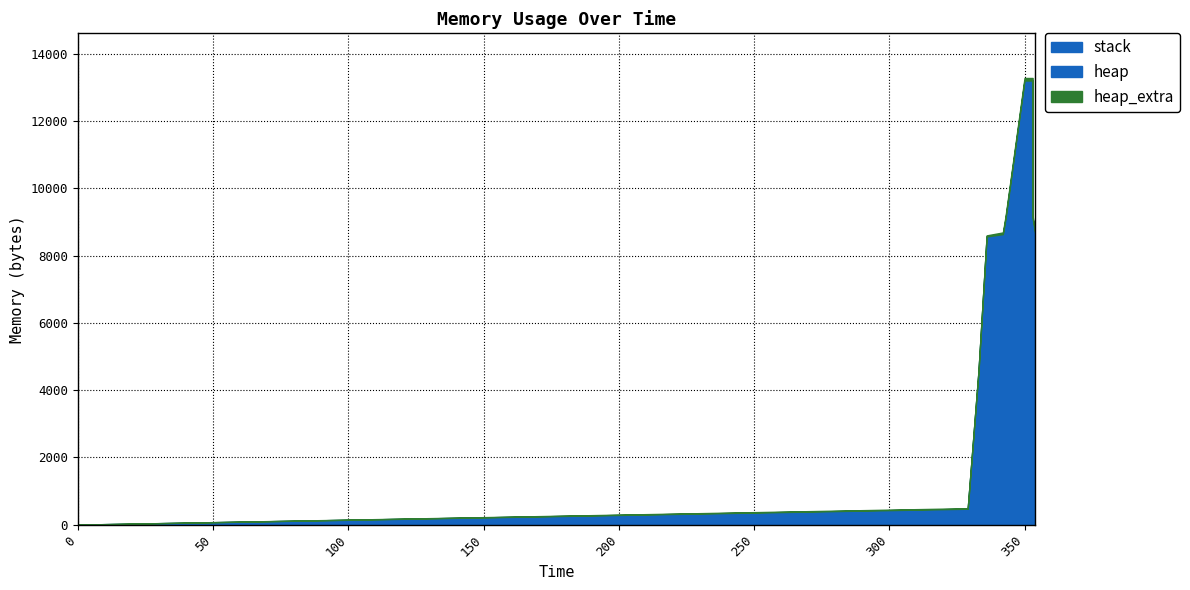

True or false: heap and stack intersect in this chart.

False